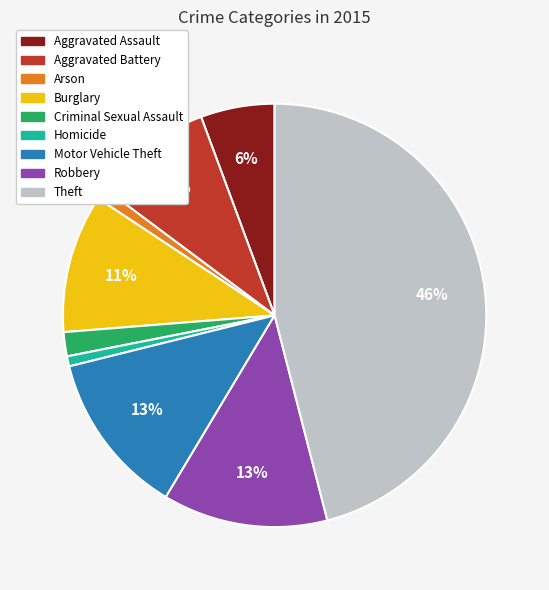

Do Arson and Homicide together represent more than half of the pie?

No